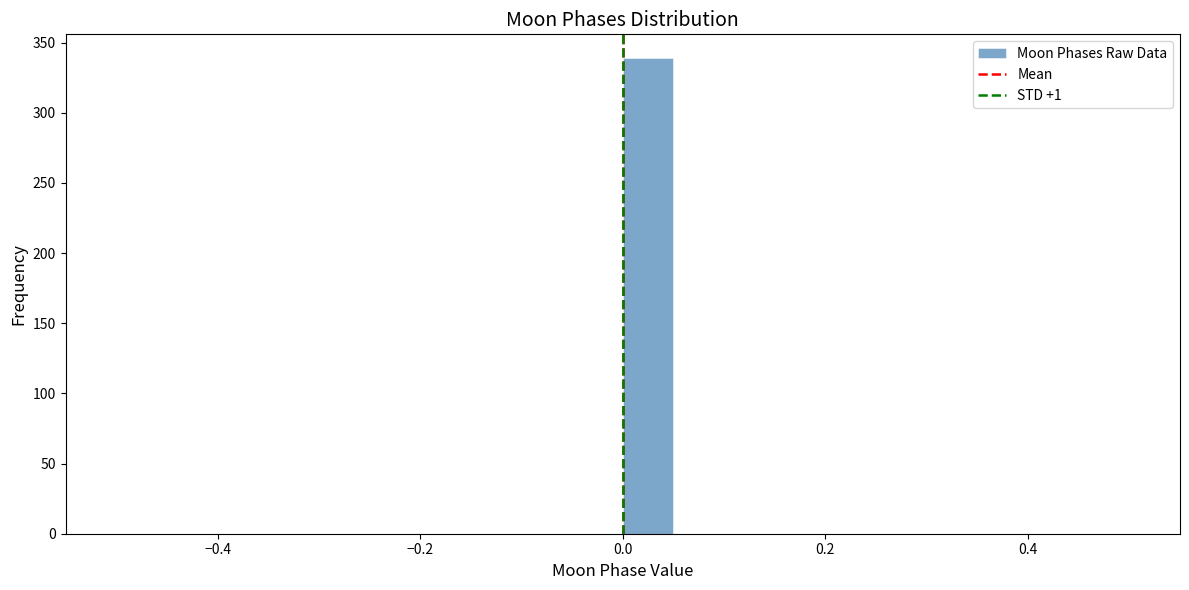

Read against the x-axis, roughly where is the centre of the tallest bar?

0.02